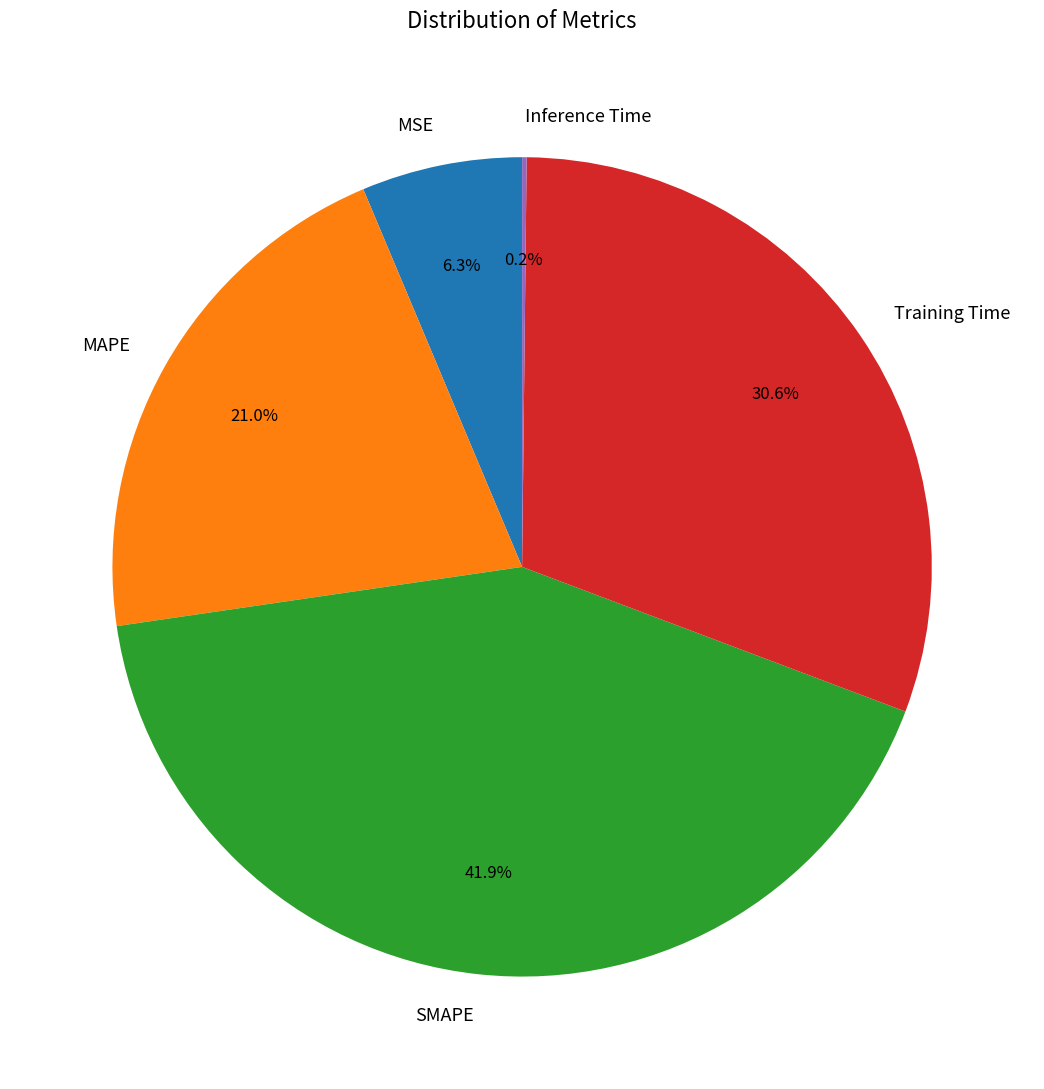

What is the total percentage of SMAPE and MAPE?

62.9%